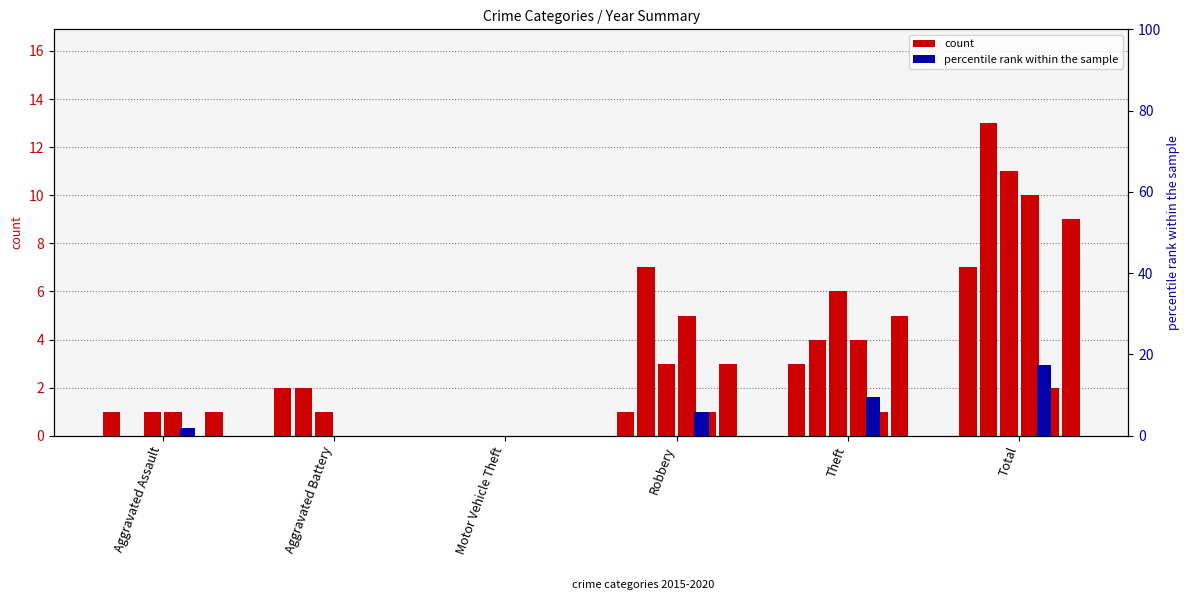

Approximately how many times larger is the value at Robbery compared to Total?

0.3